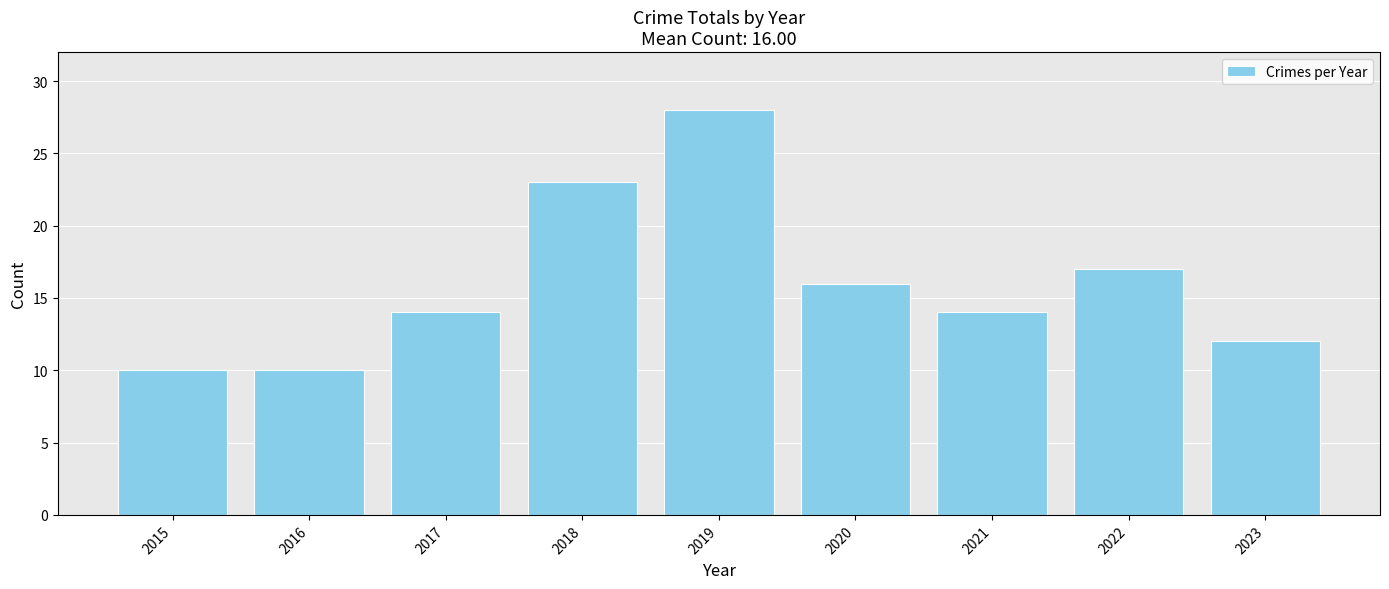

At which label is the value closest to 19?

2022